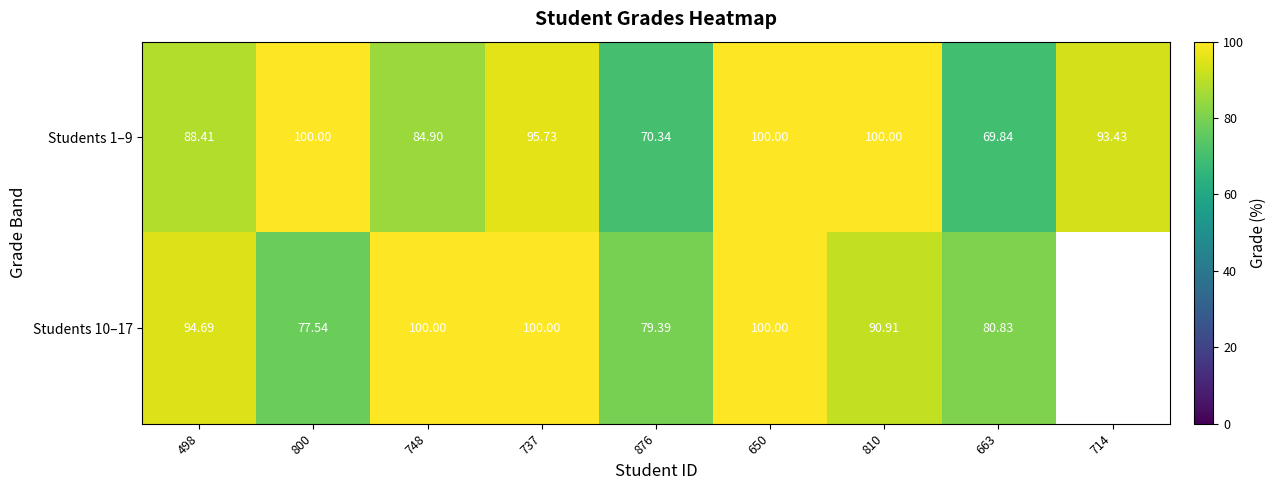

What is the approximate value of Students 1–9 at 498?

88.4